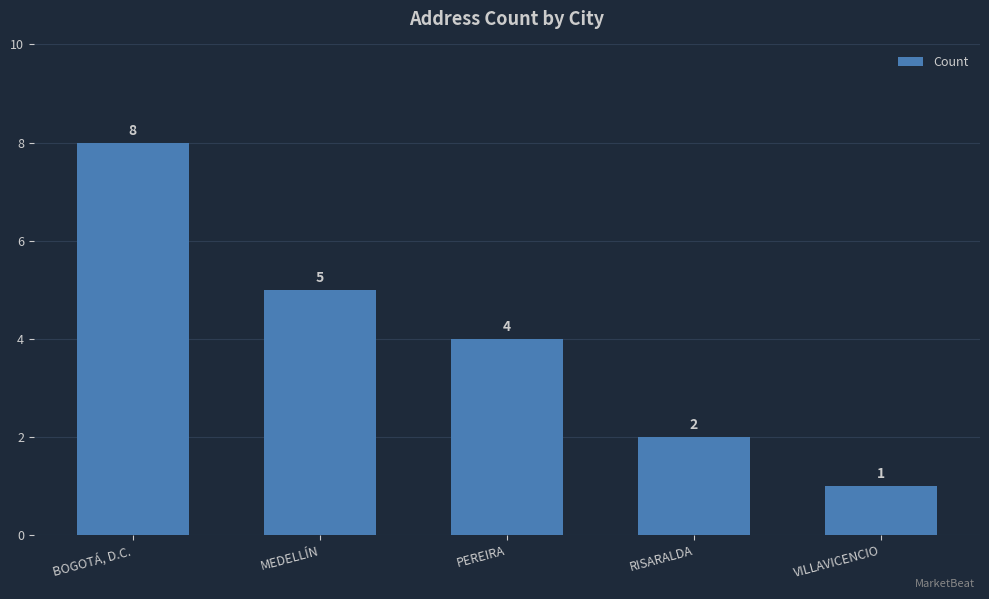

At which label is the value closest to 4?

PEREIRA